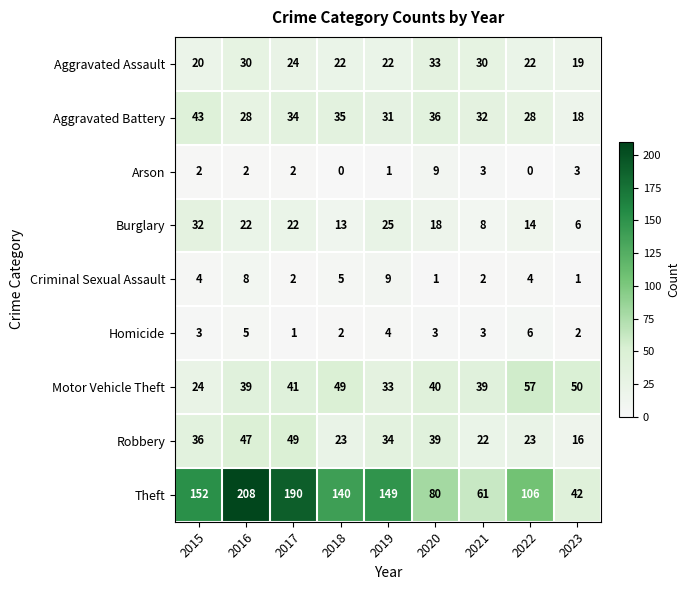

How many values in the Robbery series are below 34?

4